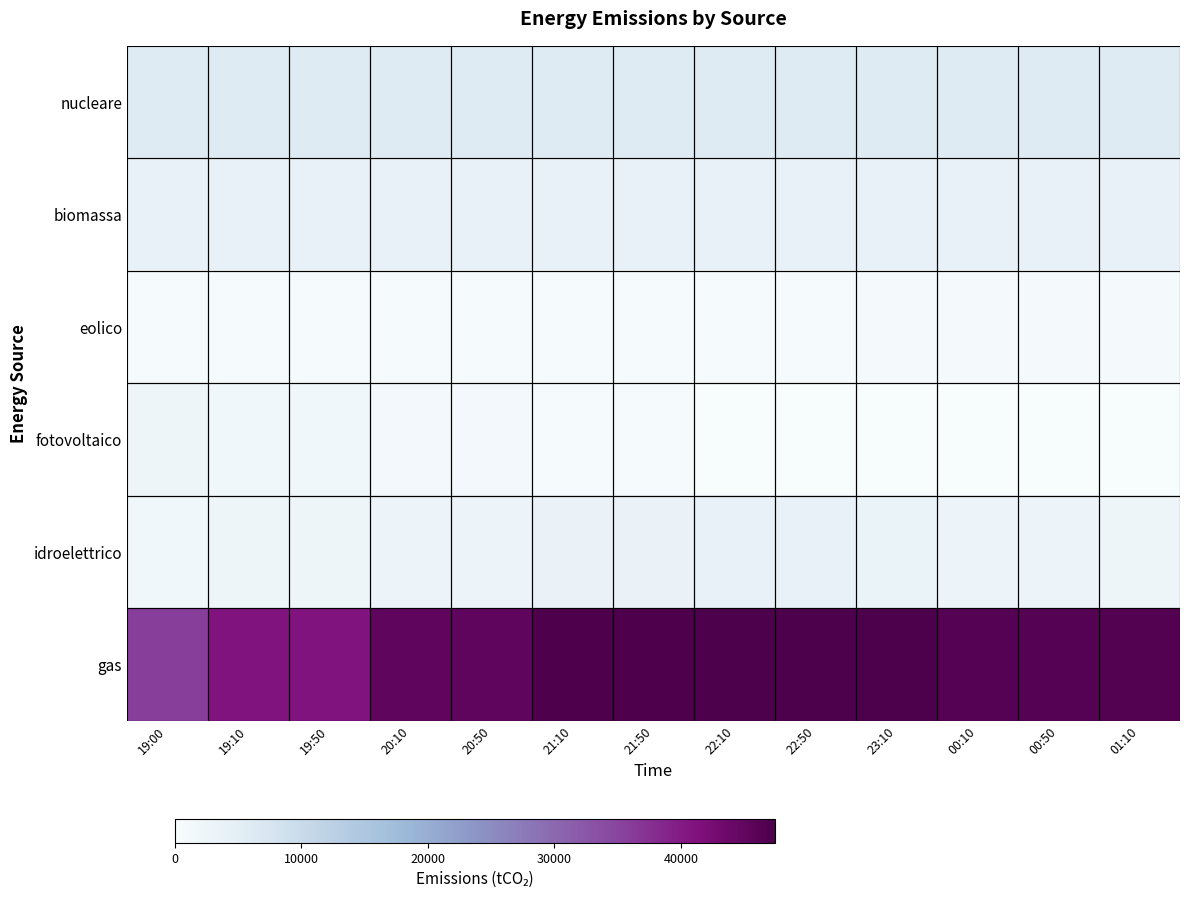

At which category is the sum across all series the highest?

22:50